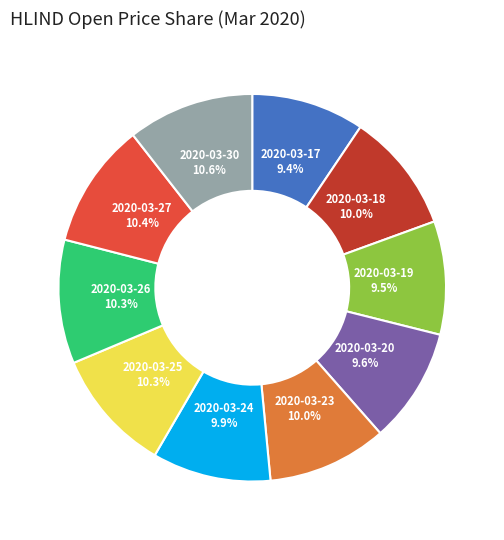

What is the total percentage of 2020-03-23 and 2020-03-20?

19.6%